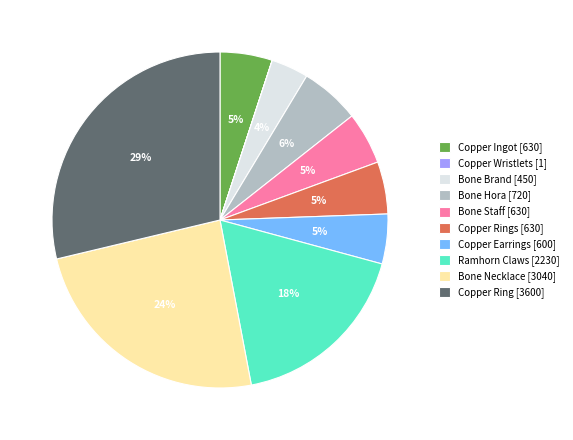

What is the ratio of the value at Bone Necklace [3040] to the value at Copper Ingot [630]?

4.8